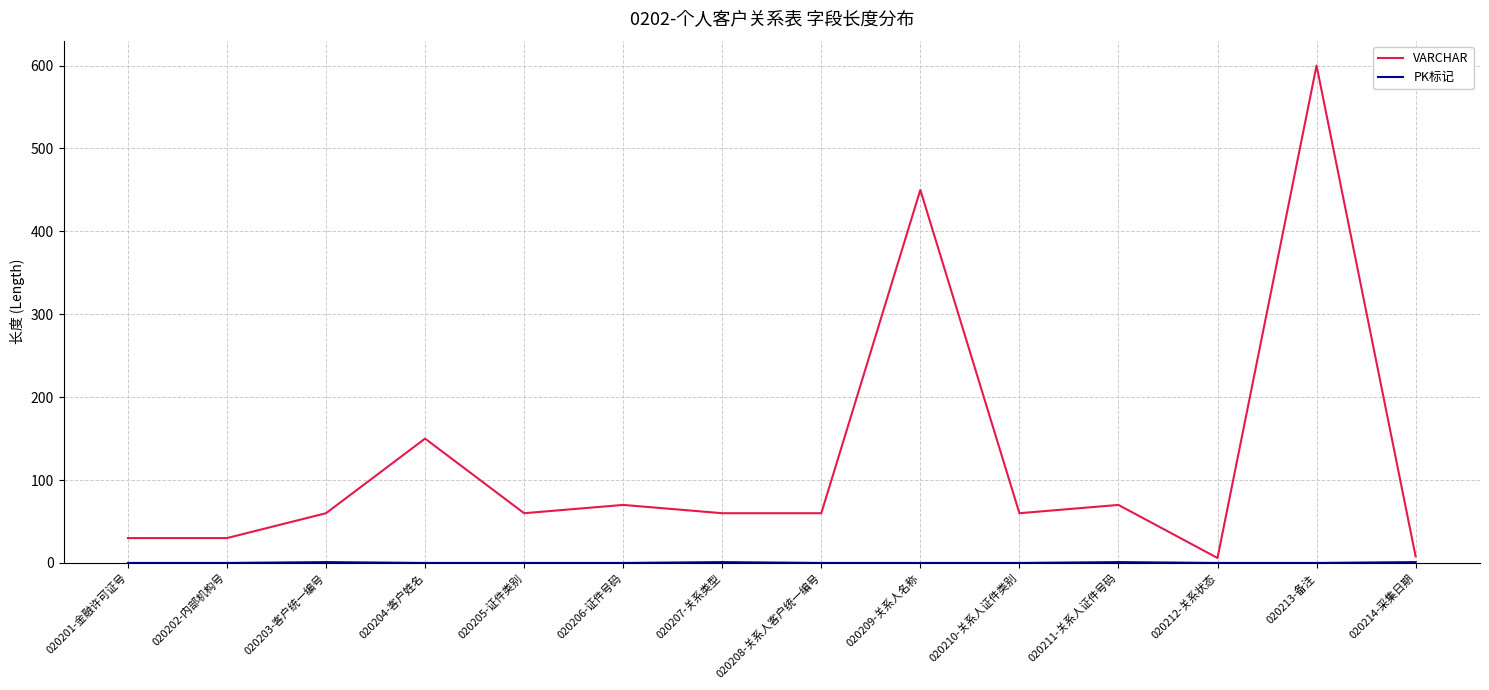

At which label is VARCHAR closest to 303?

020209-关系人名称